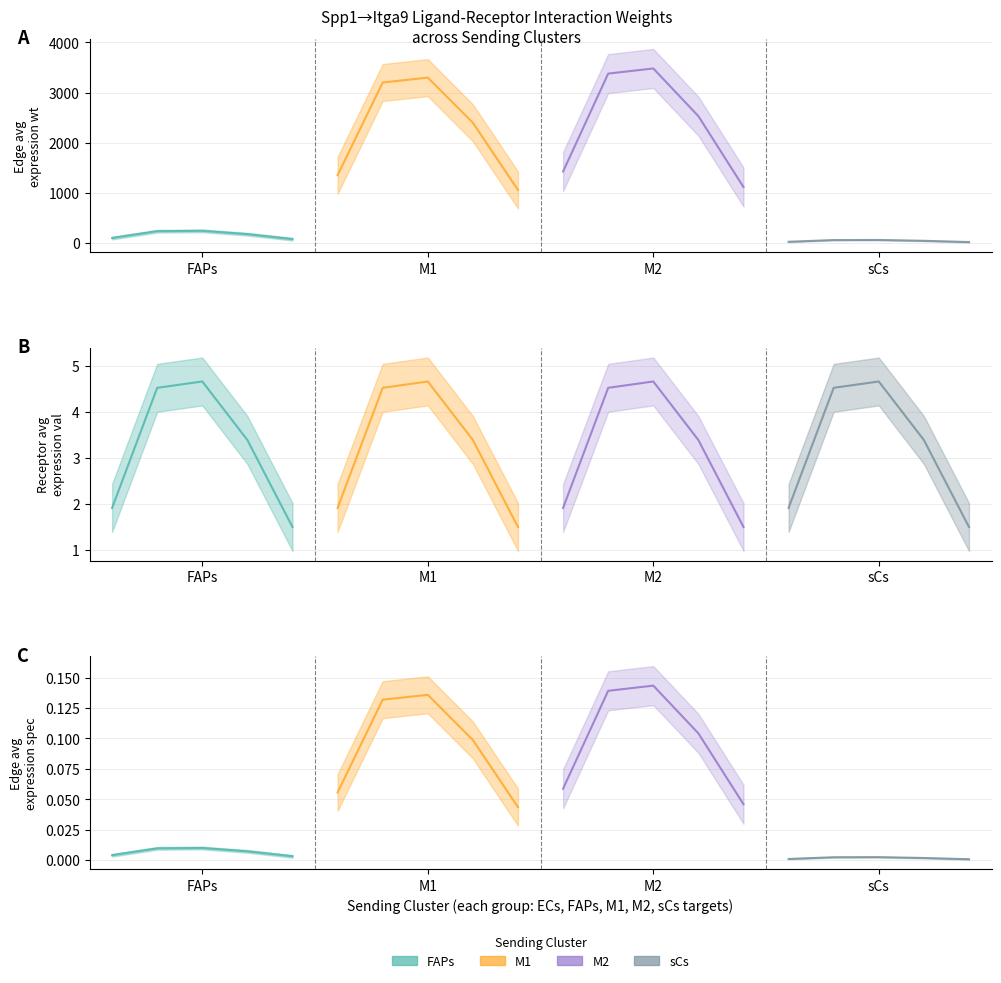

What is the spread (max minus min) of values at sCs->sCs?

19.6